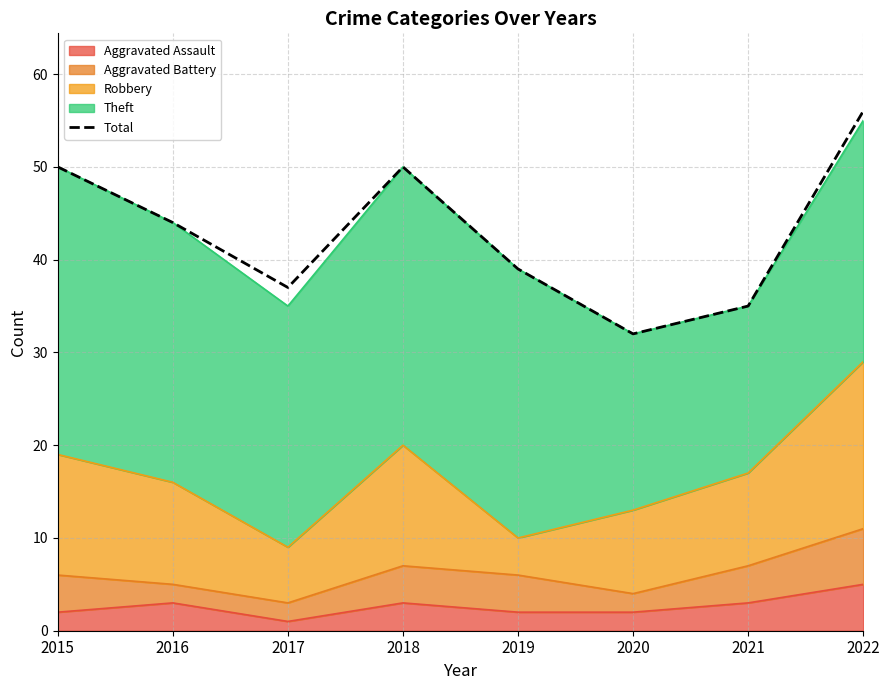

Reading left to right, extract all data points from this chart.

2015=50	2016=44	2017=37	2018=50	2019=39	2020=32	2021=35	2022=56